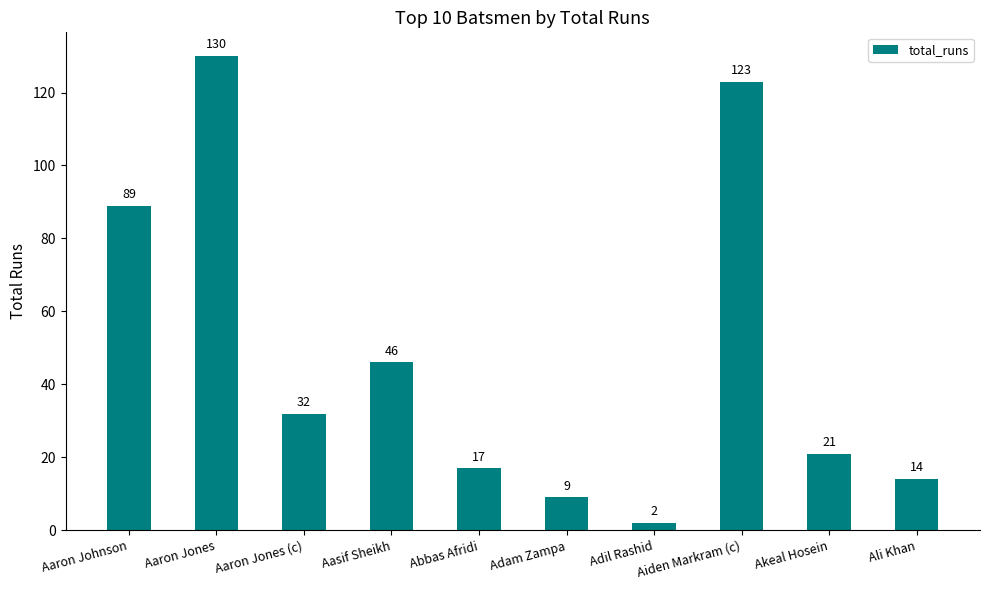

List the labels in order of value, smallest first.

Adil Rashid, Adam Zampa, Ali Khan, Abbas Afridi, Akeal Hosein, Aaron Jones (c), Aasif Sheikh, Aaron Johnson, Aiden Markram (c), Aaron Jones